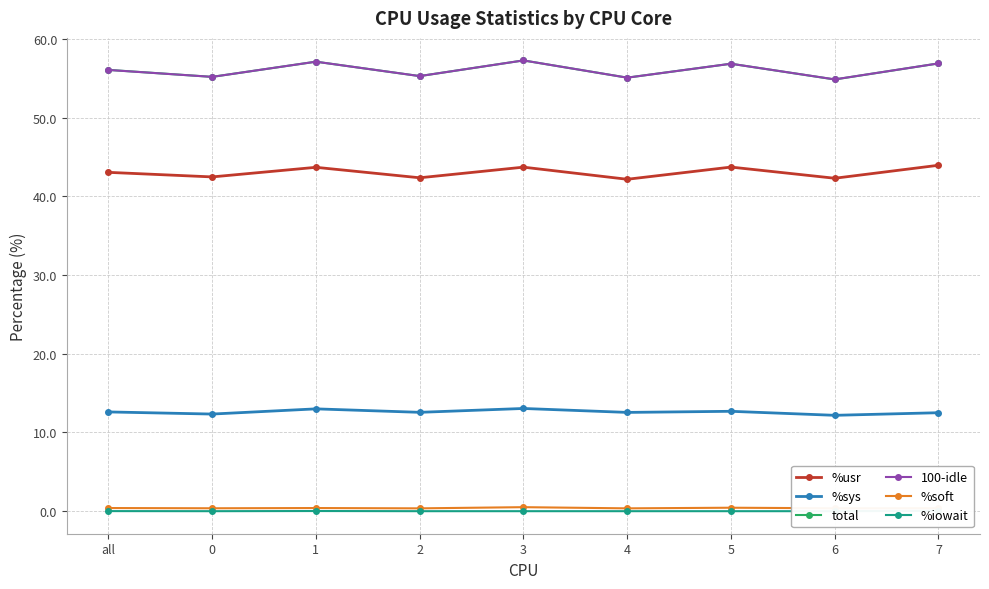

Is it true that %sys equals 23.1 at 1?

False